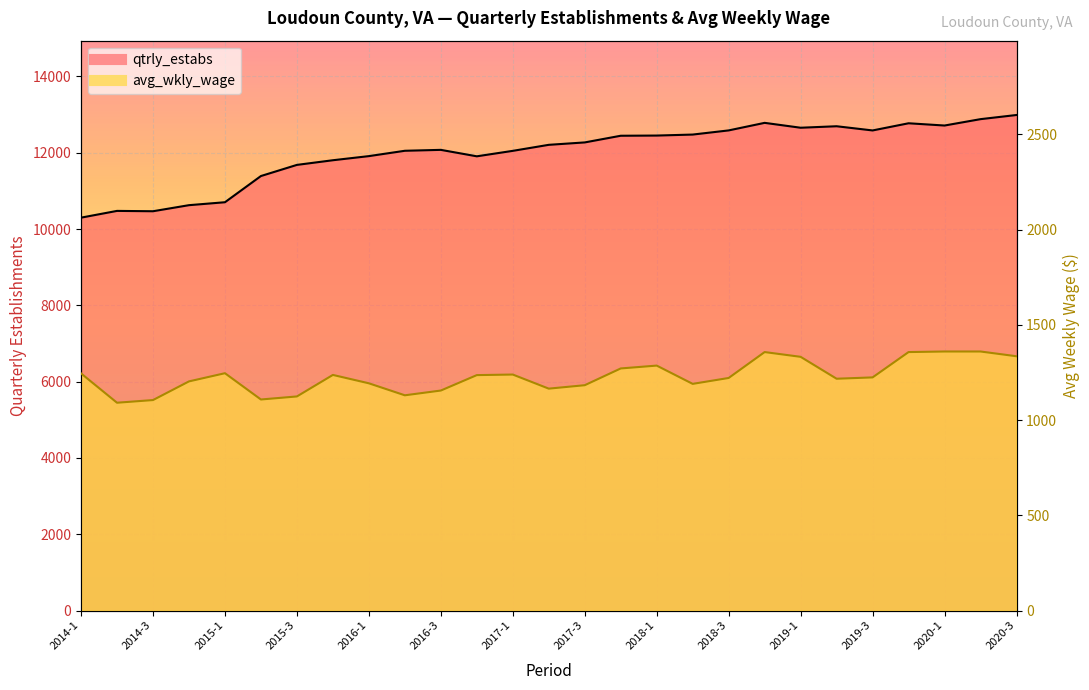

How many lines are shown in the chart?

2